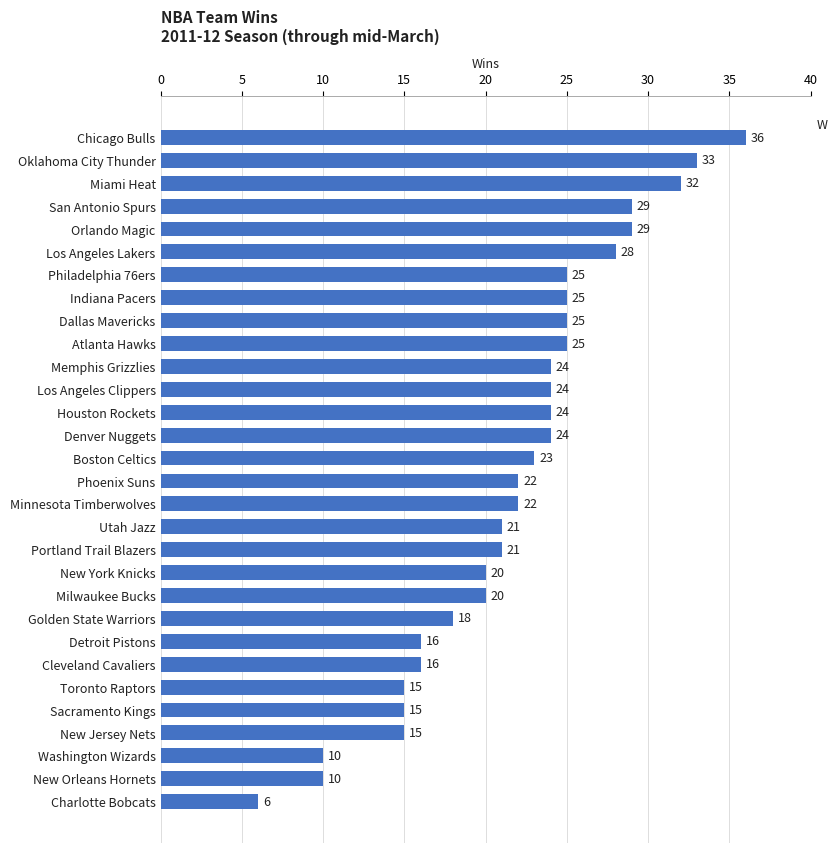

What is the sum of all values?

653